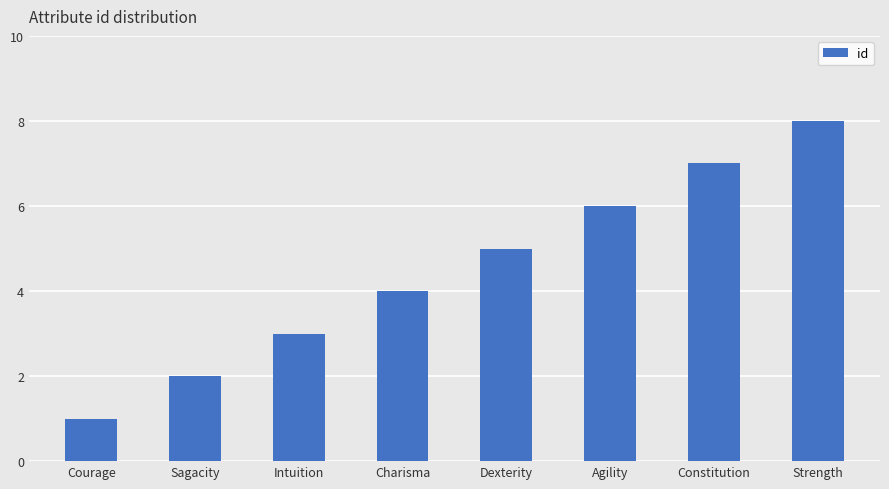

What is the approximate value at Courage?

1